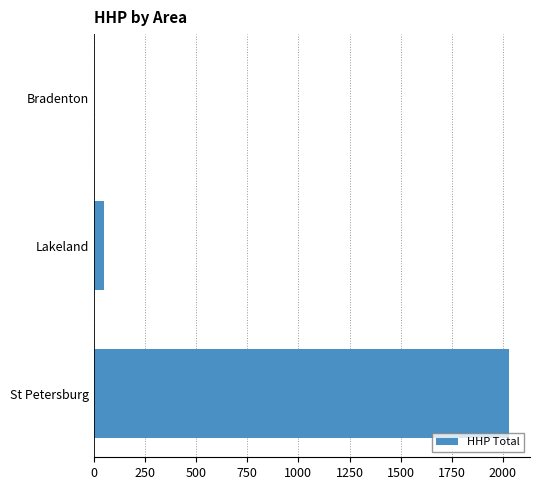

What is the greatest value displayed?

2031